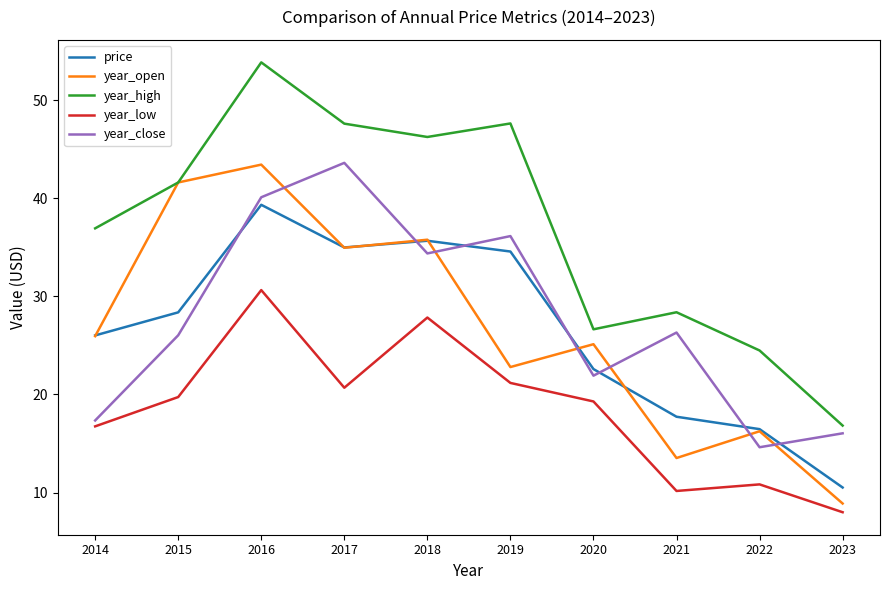

True or false: price has more than 0 interior local peaks.

True